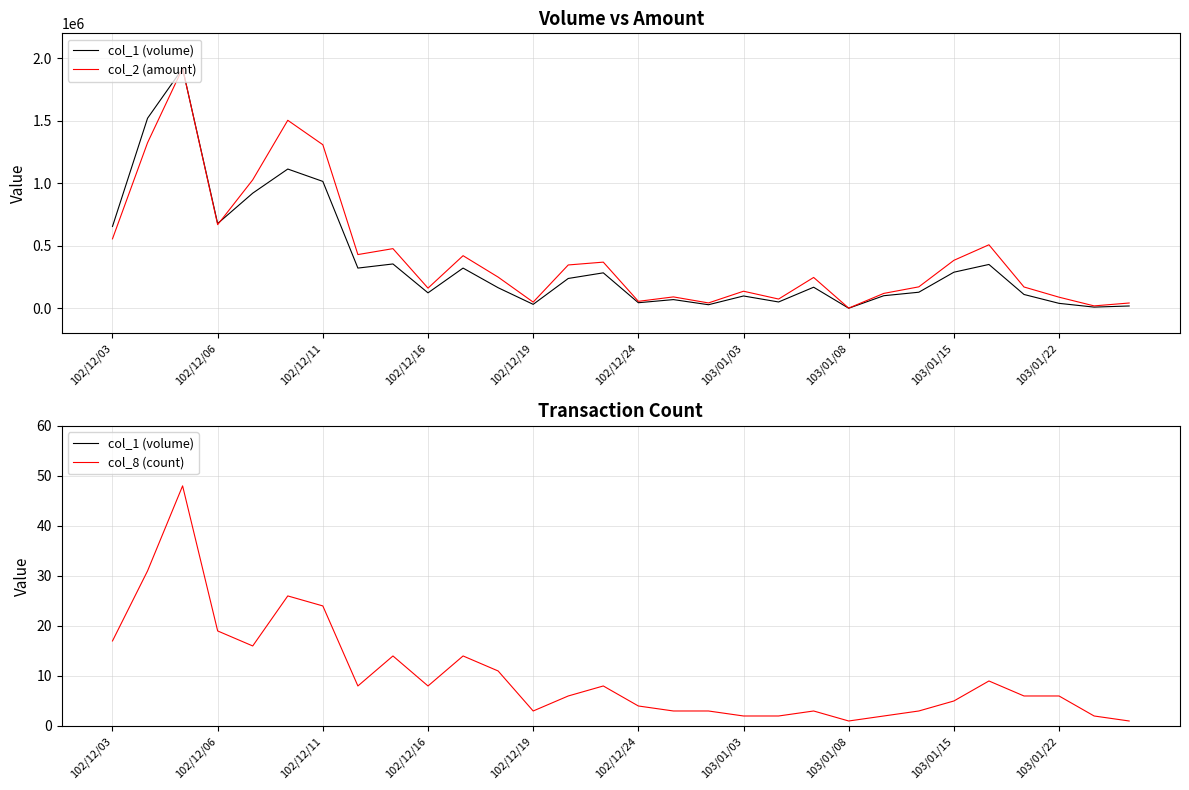

Where does the col_8 (count) series first go above 6?

102/12/03